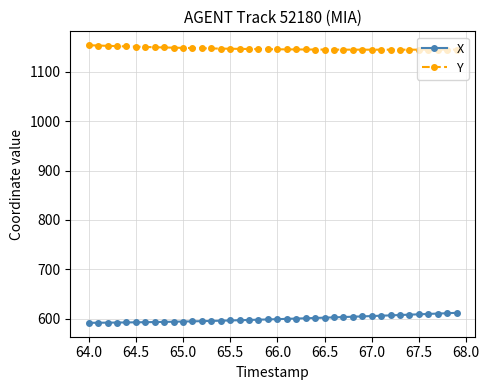

True or false: X and Y intersect in this chart.

False